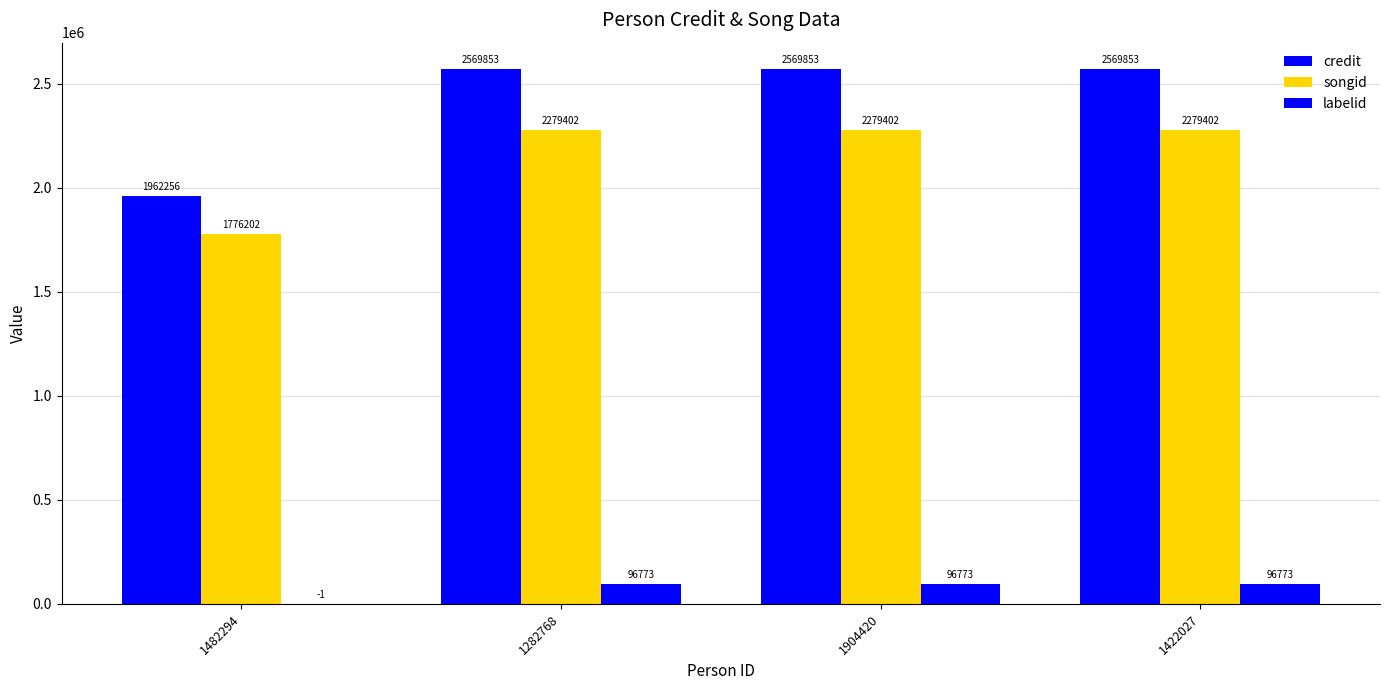

How many groups of bars are there?

4